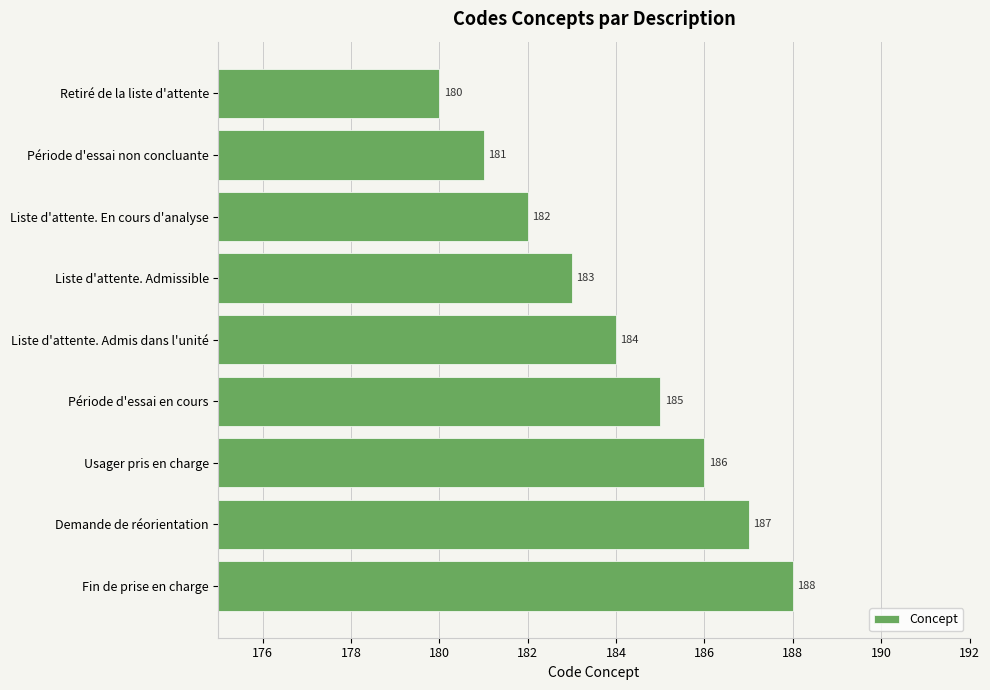

Reading bottom to top, what are all the values shown in this chart?

188	187	186	185	184	183	182	181	180